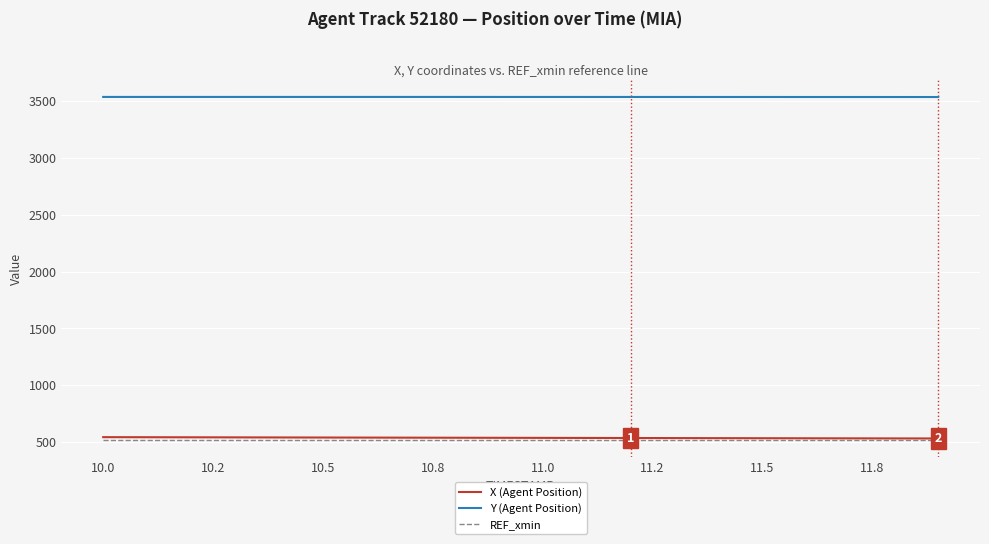

True or false: X (Agent Position) and REF_xmin cross at least once.

False